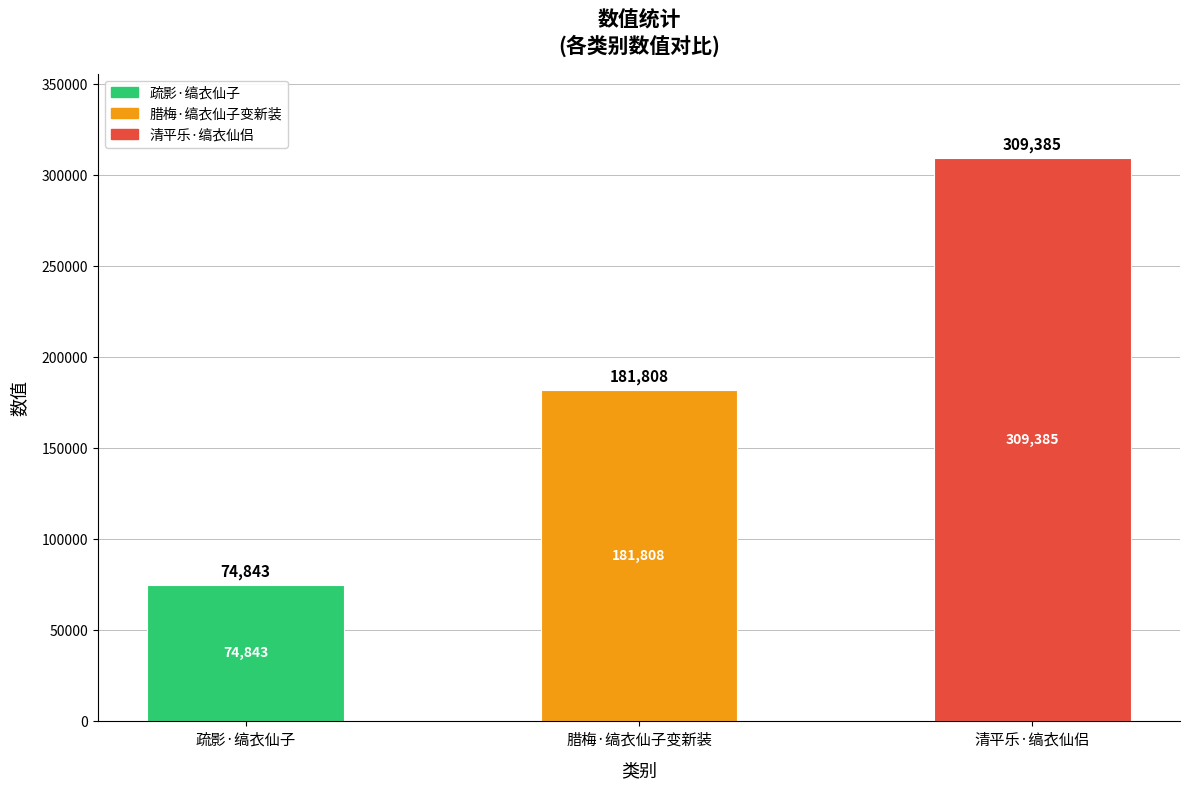

What is the difference between the second highest and minimum values?

106965